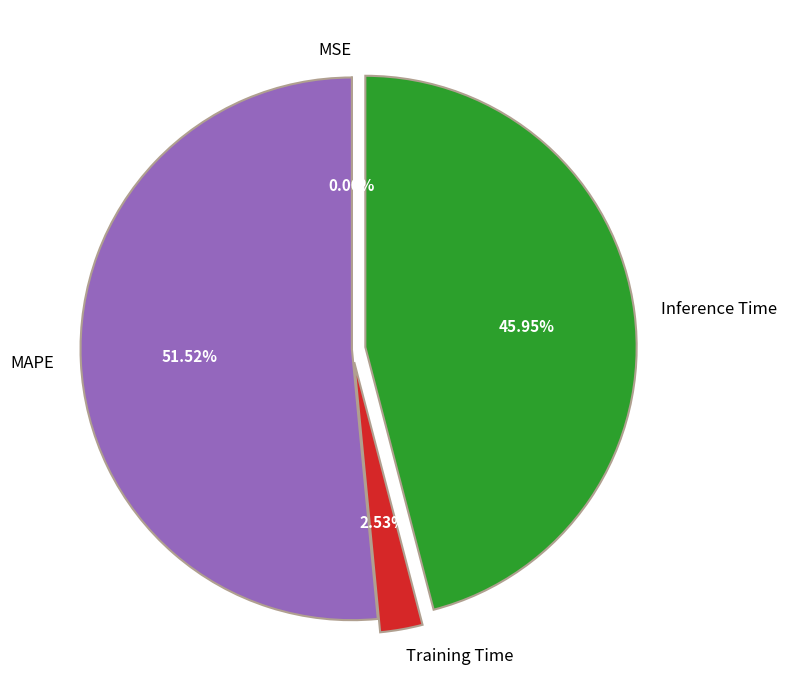

Between MAPE and Training Time, which is larger?

MAPE